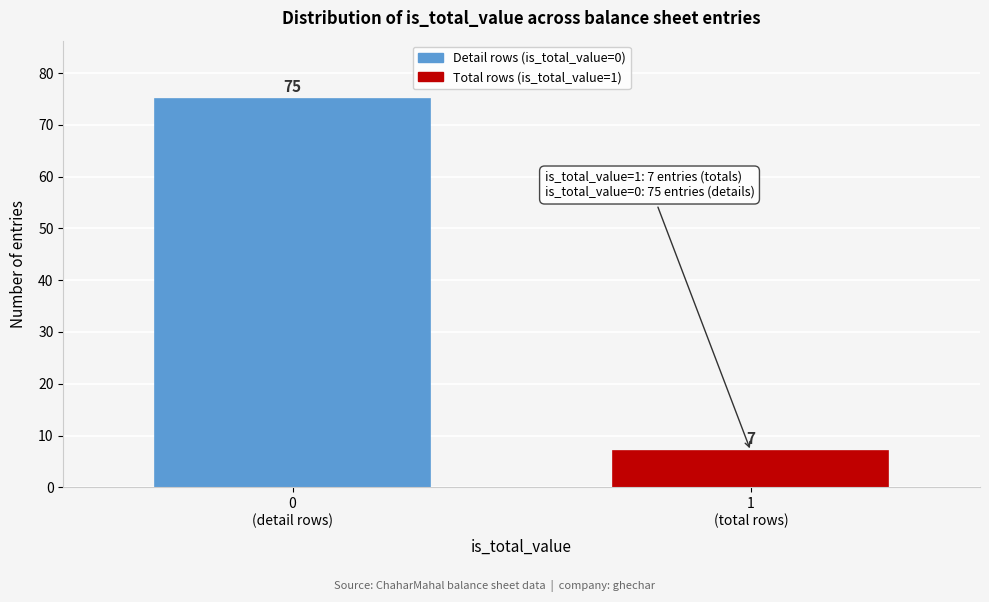

Reading left to right, list all the values displayed in this chart.

75	7